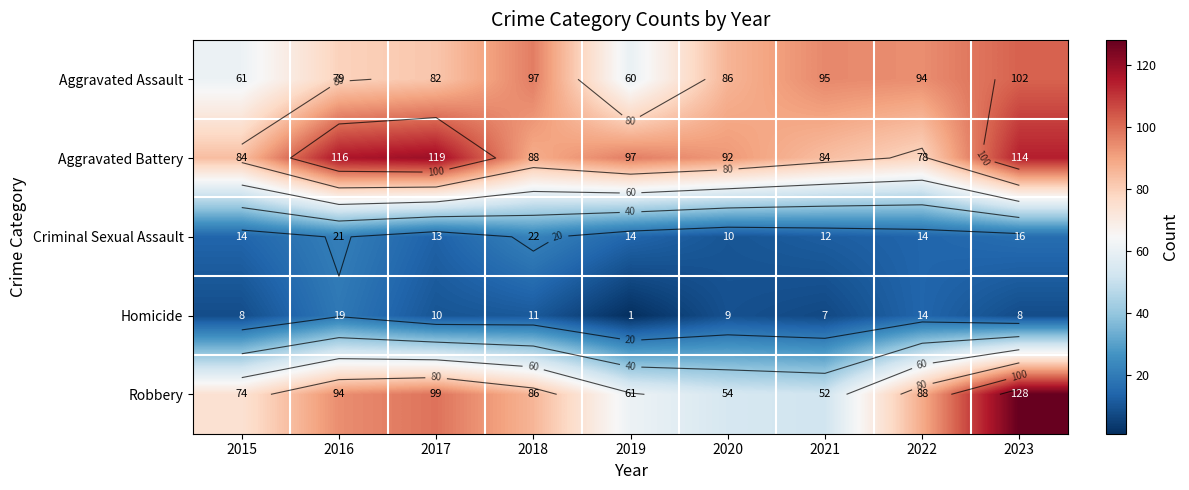

True or false: Aggravated Assault has a value of 158 at 2023.

False